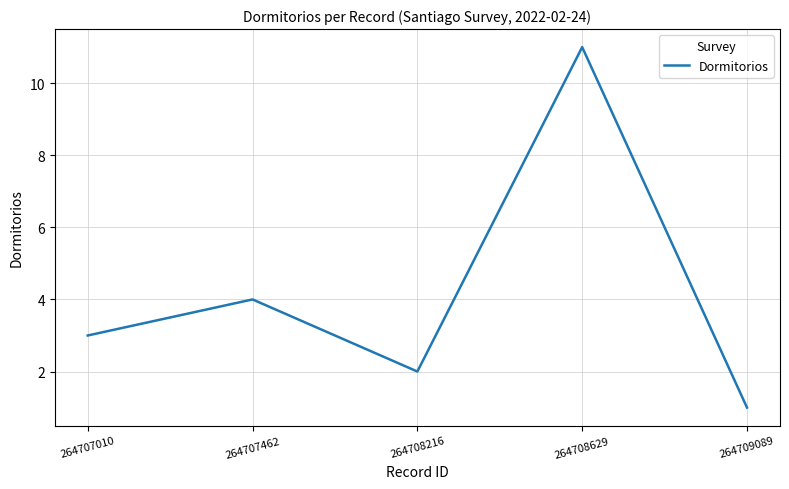

List the labels in order of value, smallest first.

264709089, 264708216, 264707010, 264707462, 264708629